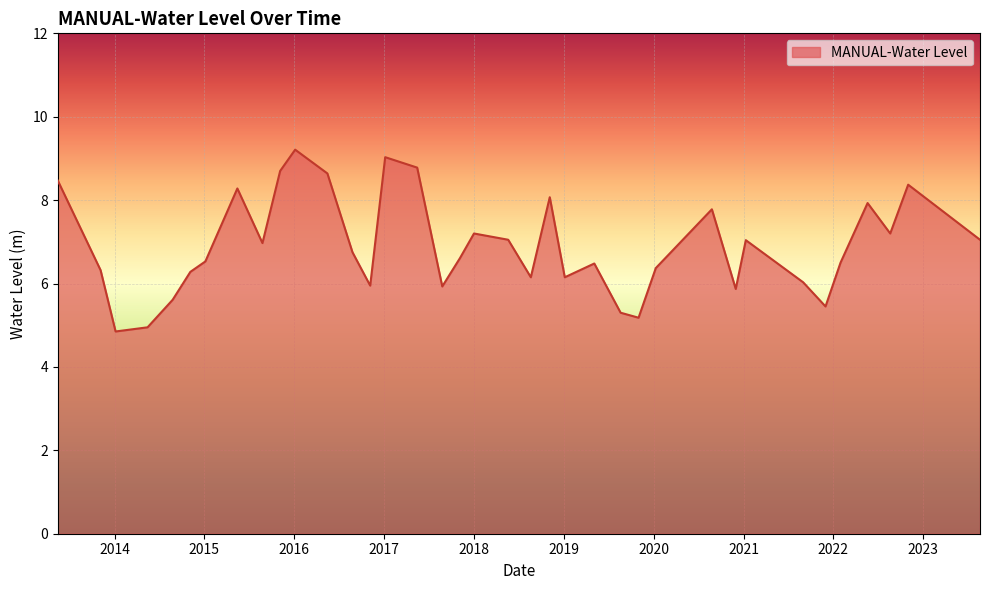

True or false: there are more than 2 points higher than both neighbors.

True